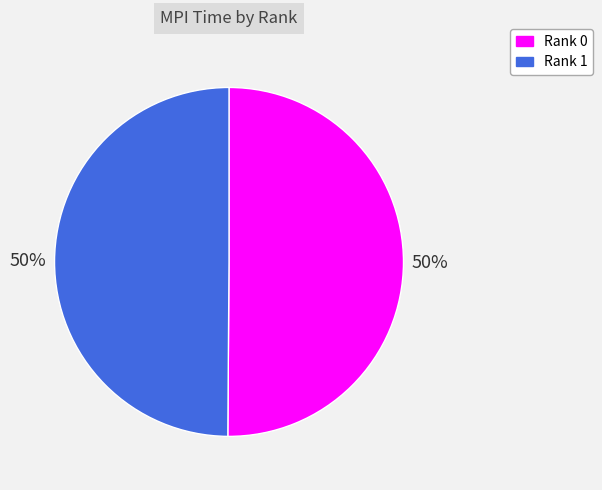

Approximately how many times larger is the value at Rank 0 compared to Rank 1?

1.0